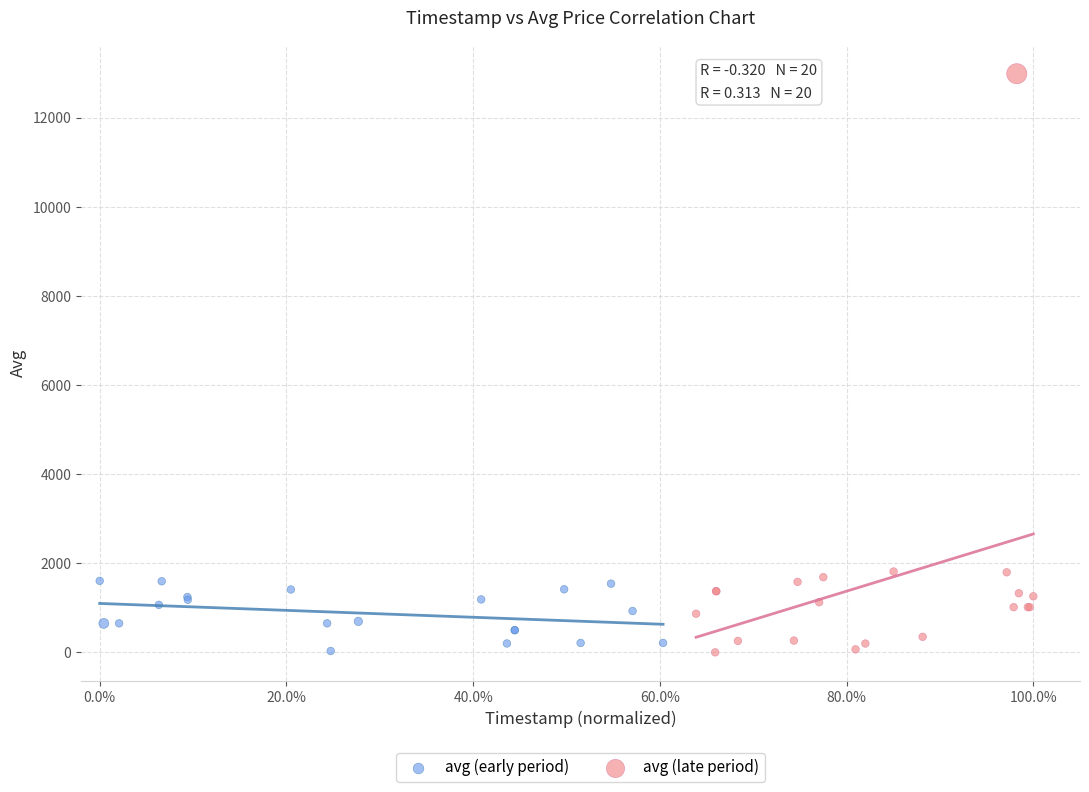

Which series has the widest spread of Y values?

avg (late period)